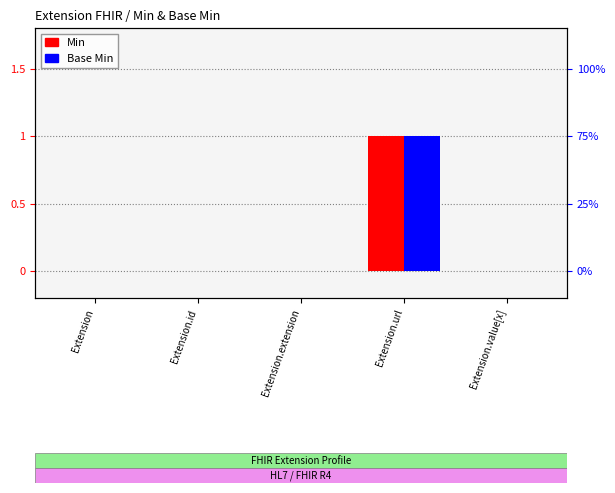

Which label corresponds to the largest value in the chart?

Extension.url